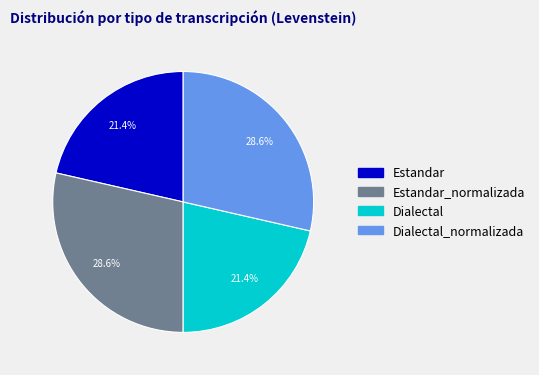

The Estandar_normalizada slice represents 29% of the pie. True or false?

True